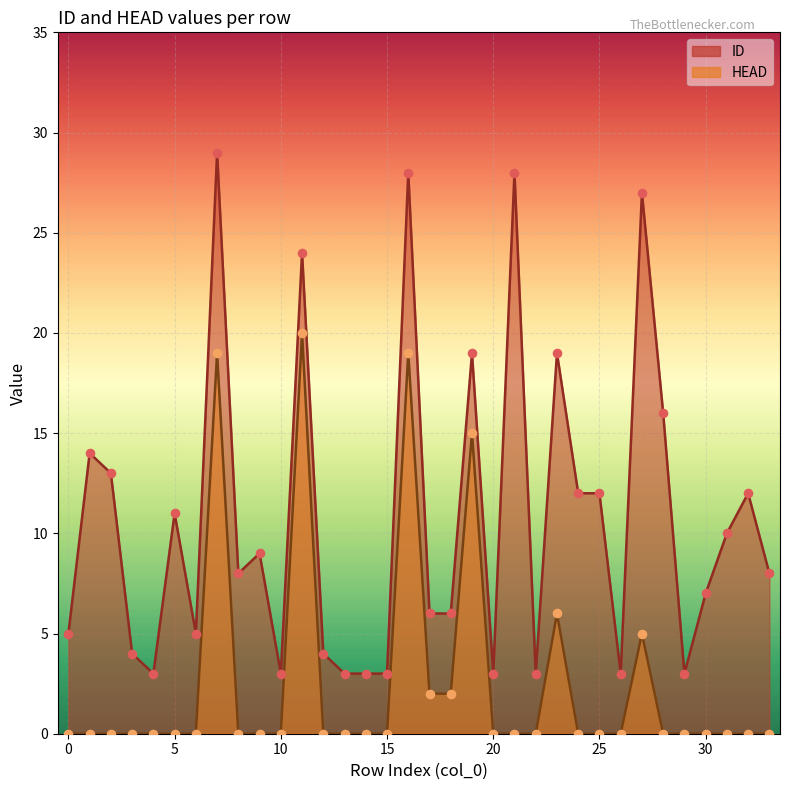

What are all the series names shown in the legend?

ID, HEAD